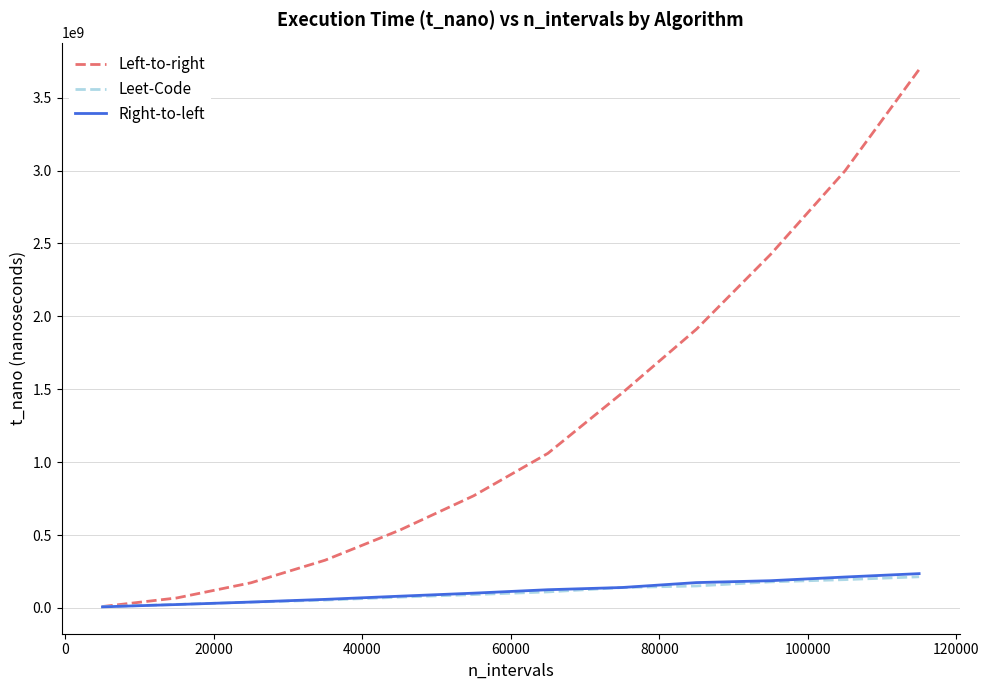

What is the maximum value for Left-to-right?

3693485700